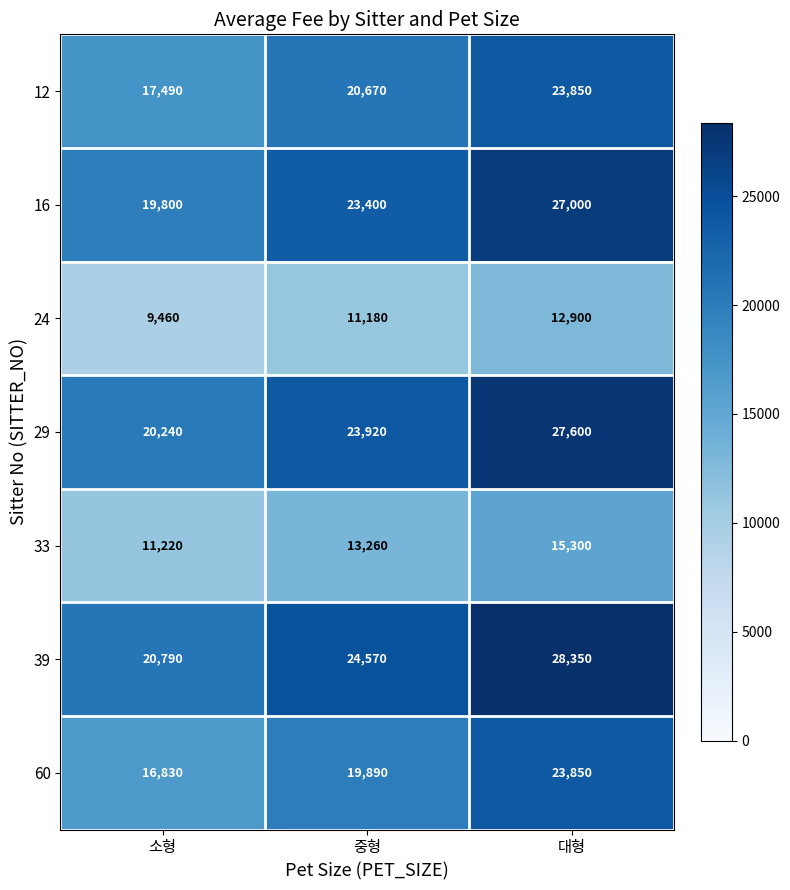

Is it true that 24 equals 20037 at 중형?

False